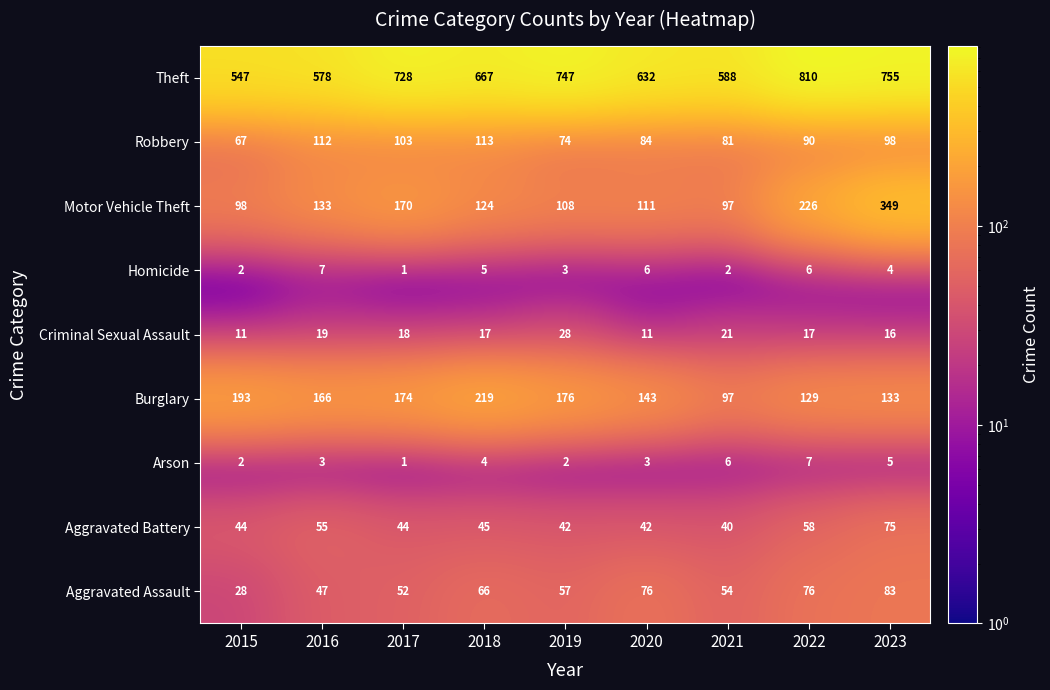

How many distinct data groups are displayed?

9